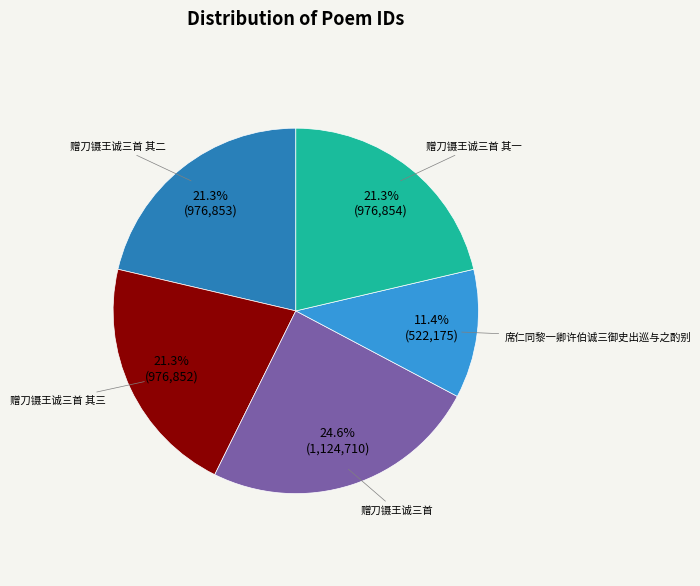

Is there a majority slice in this chart?

No